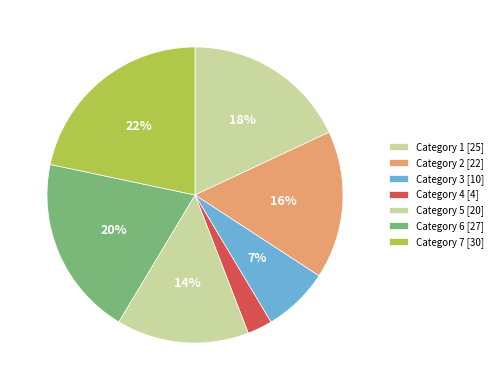

Count the number of slices in the pie.

7